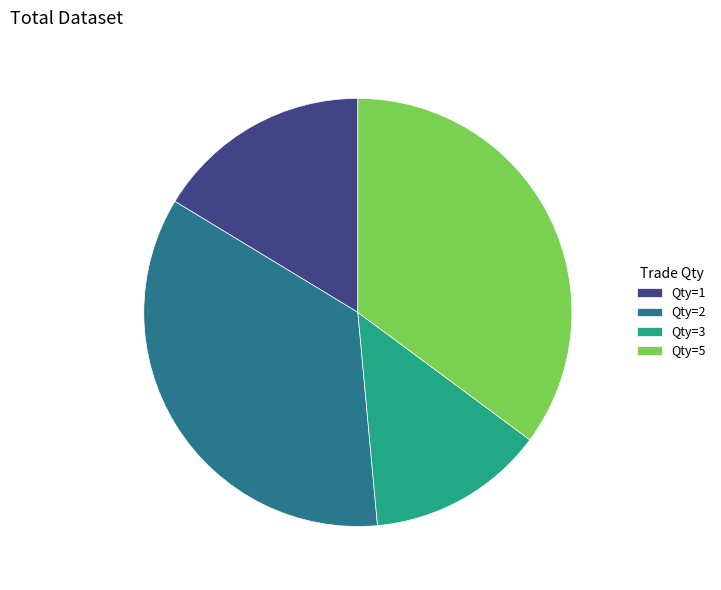

Which slice is the smallest?

Qty=3